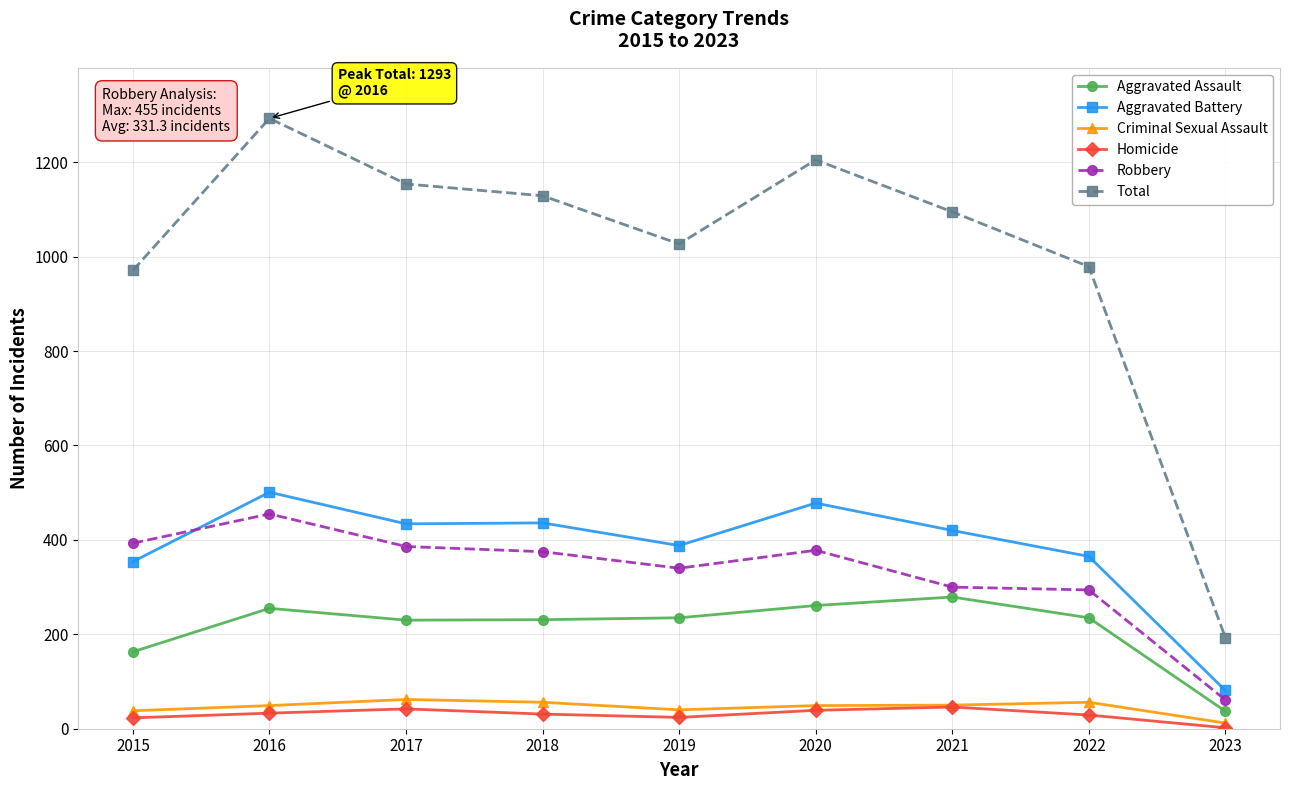

What value does the Total series have at 2018?

1129